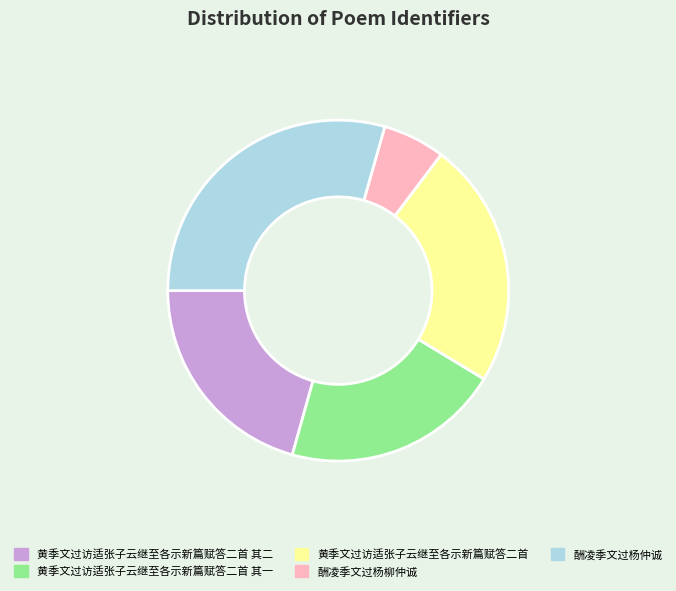

Which slice is the smallest?

酬凌季文过杨柳仲诚